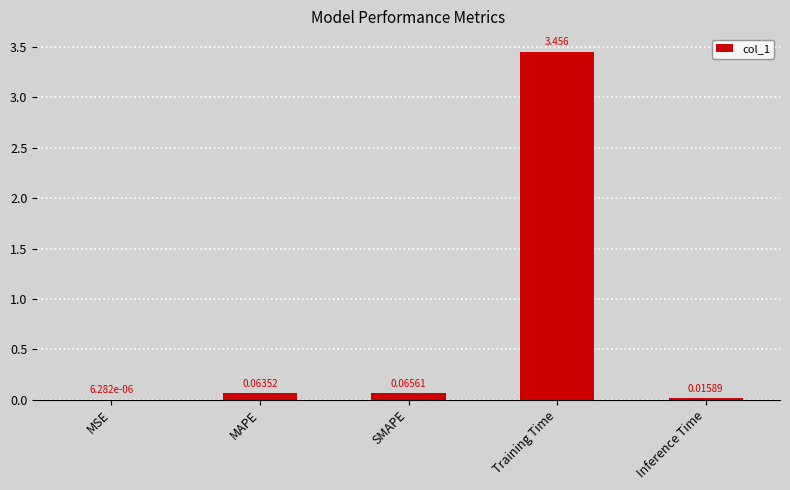

Between MSE and MAPE, which is larger?

MAPE